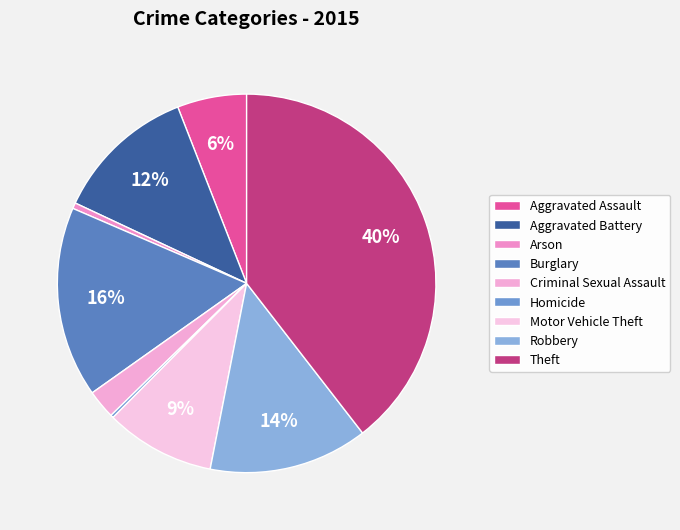

Rank the categories by value from lowest to highest.

Homicide, Arson, Criminal Sexual Assault, Aggravated Assault, Motor Vehicle Theft, Aggravated Battery, Robbery, Burglary, Theft